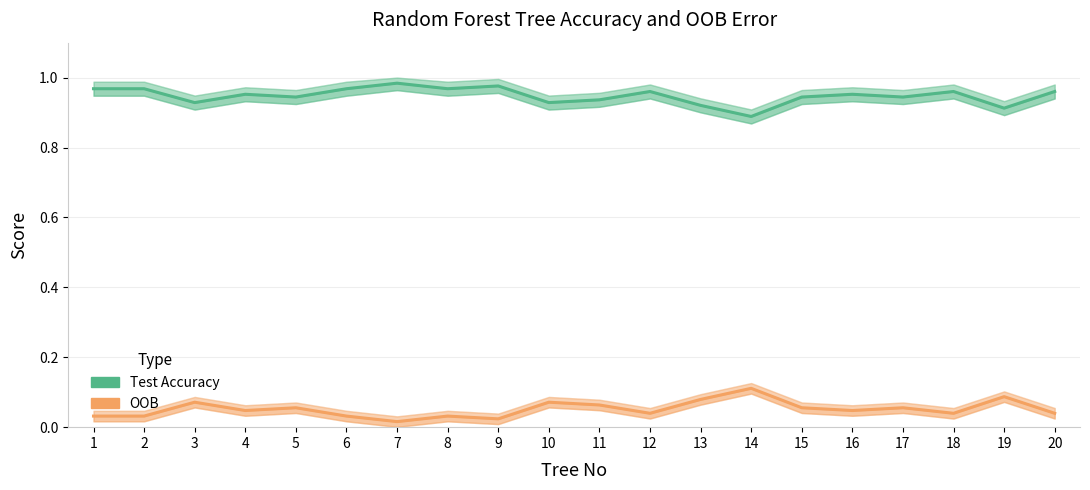

At which category does Test Accuracy reach its first local peak?

4